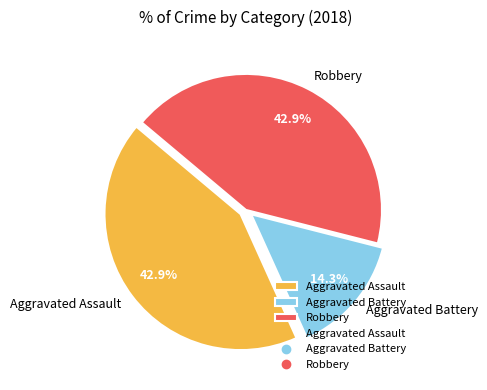

Between Robbery and Aggravated Battery, which is larger?

Robbery